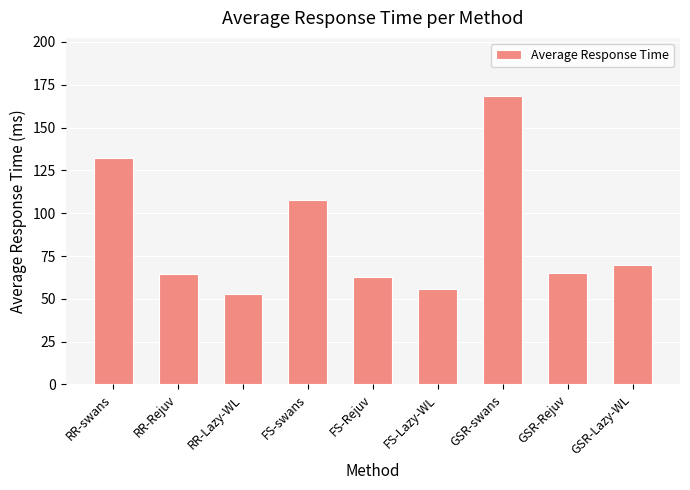

What is the difference between the values at GSR-Lazy-WL and FS-Lazy-WL?

13.8